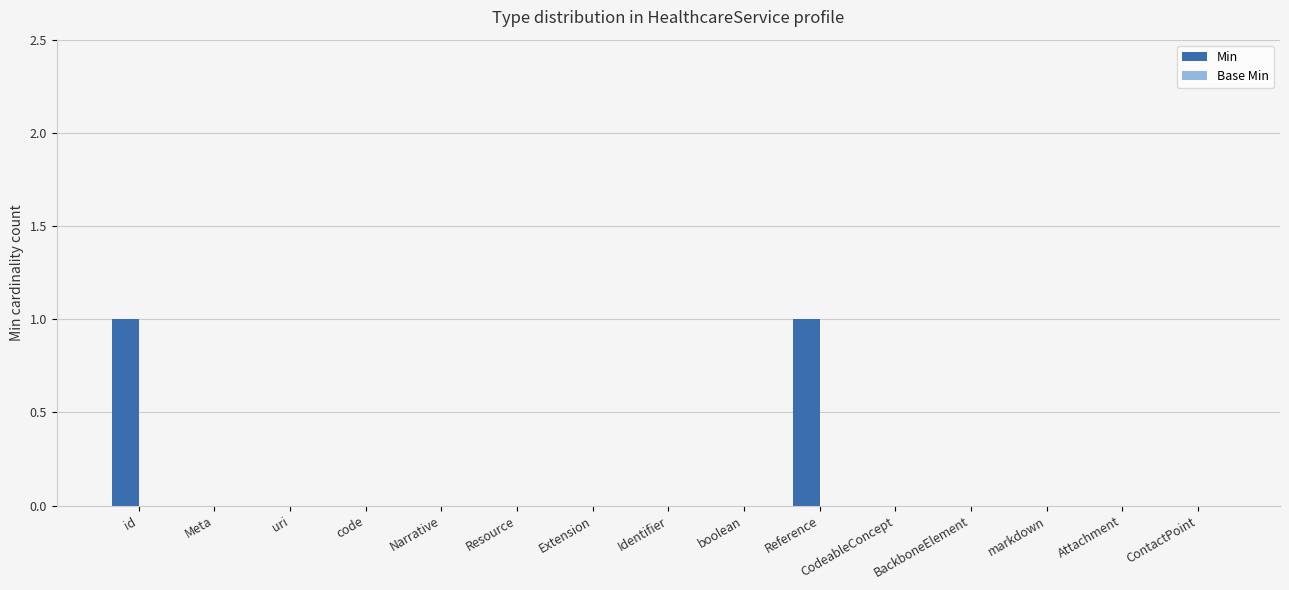

True or false: the data shows -1 at Identifier.

False